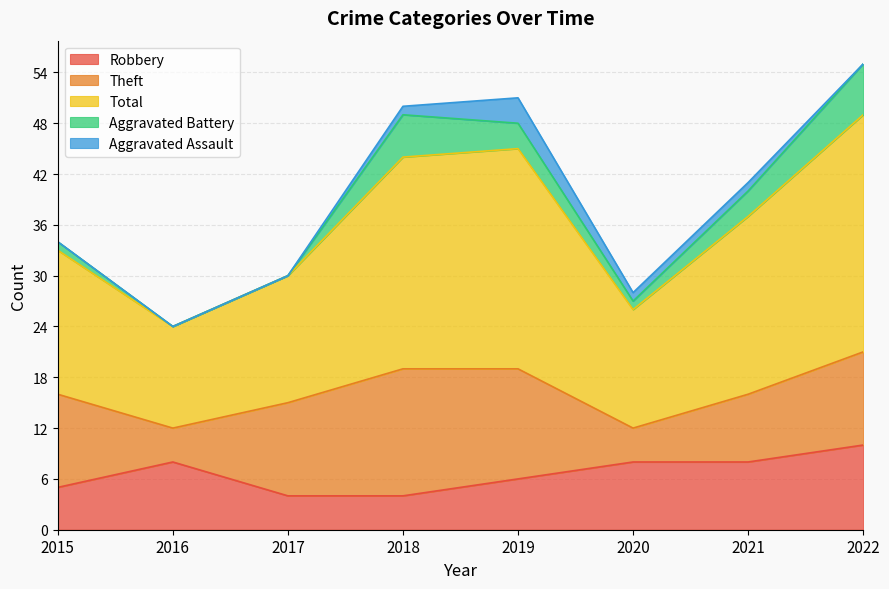

True or false: Aggravated Battery and Aggravated Assault cross at least once.

False